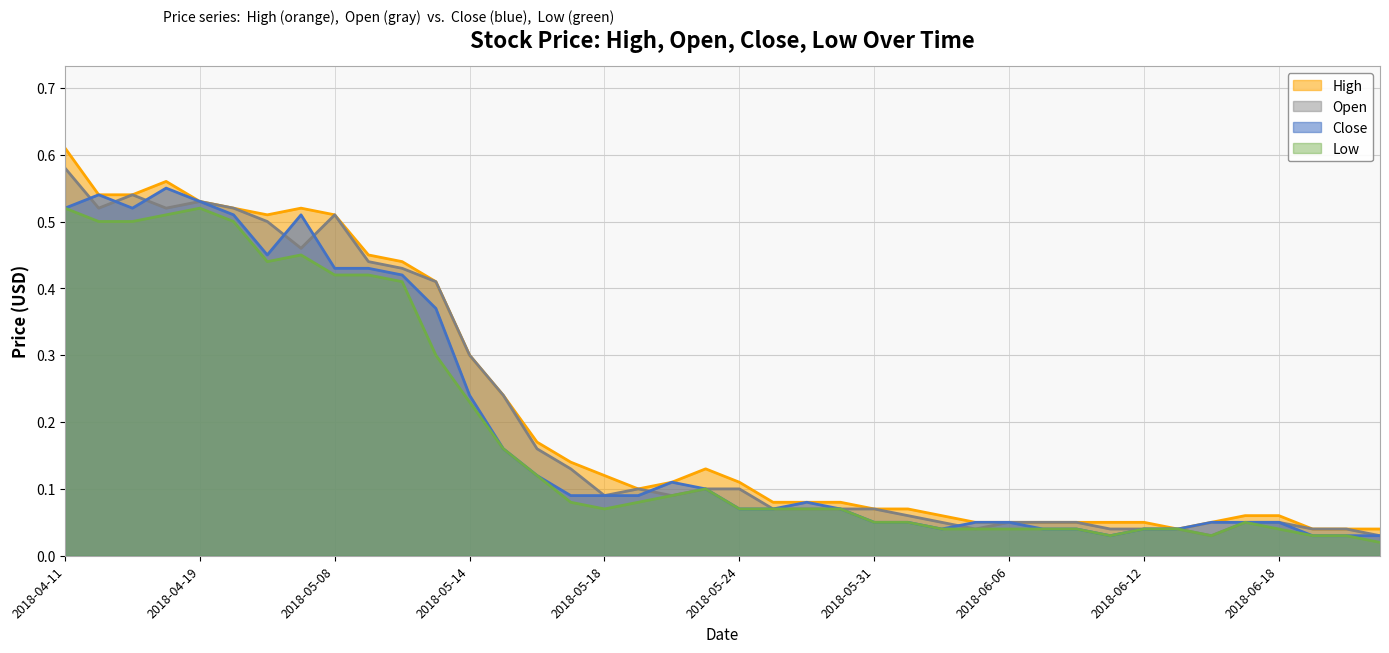

At 2018-05-17, list the series in order from smallest to largest.

Low, Close, Open, High